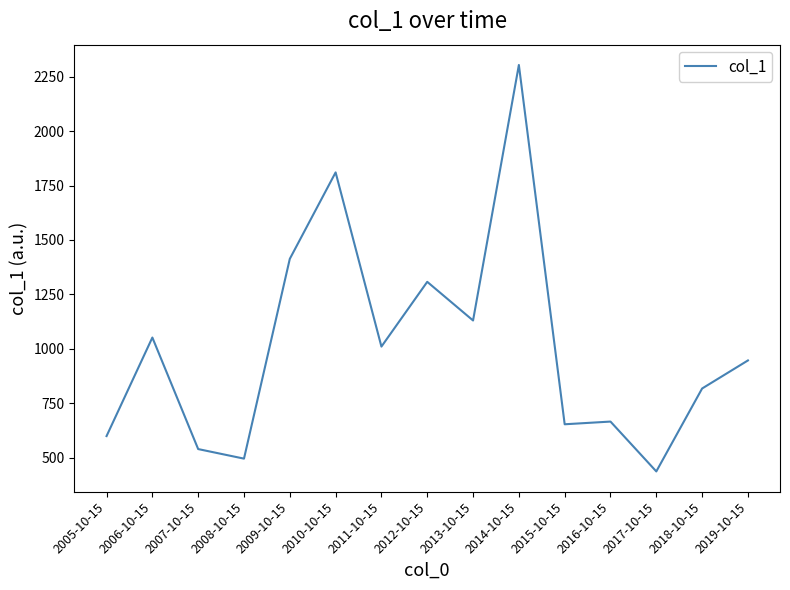

Is it true that the value at 2006-10-15 is 1052.0?

True